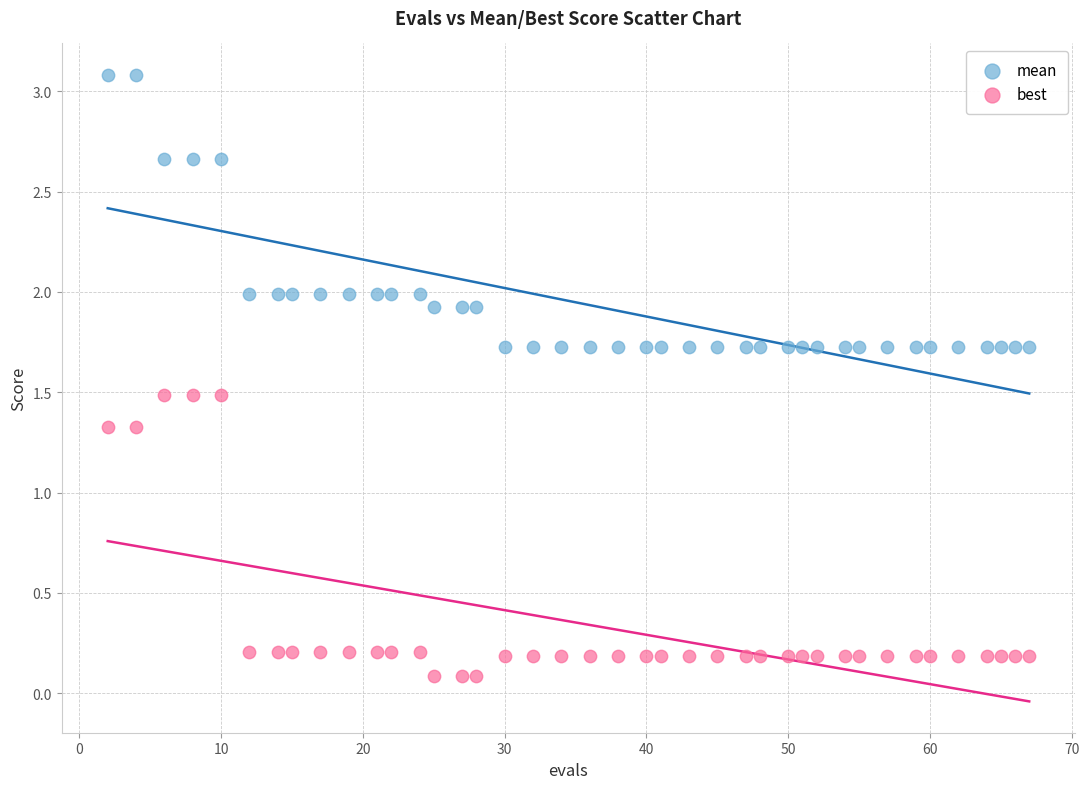

What is the X range (max minus min) for the scatter plot?

65.0